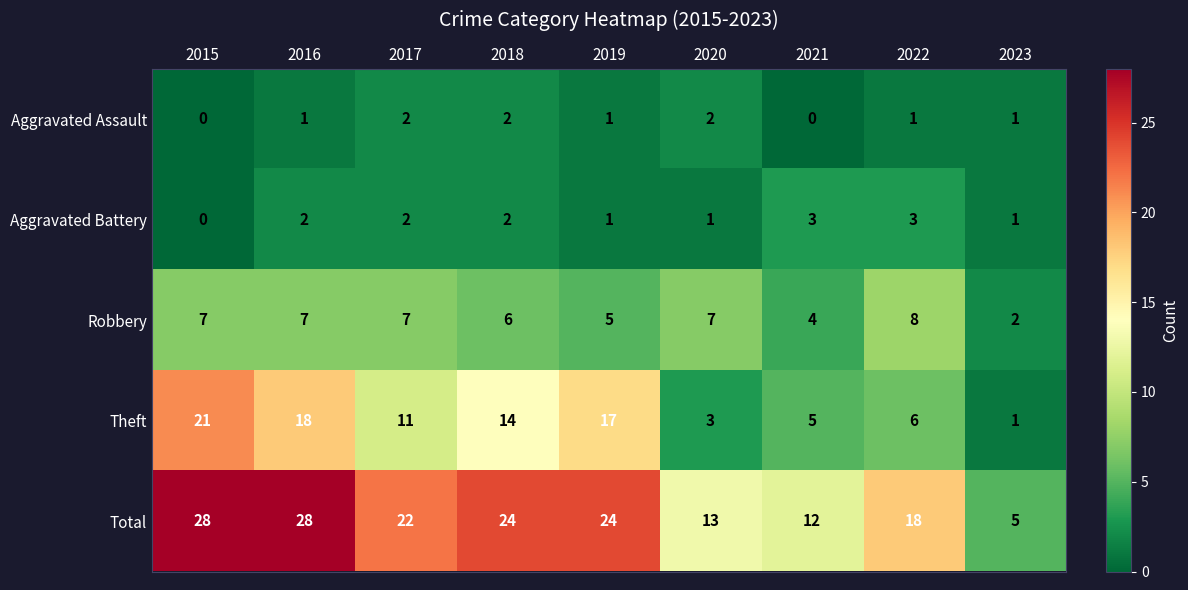

Which series has the largest total across all categories?

Total